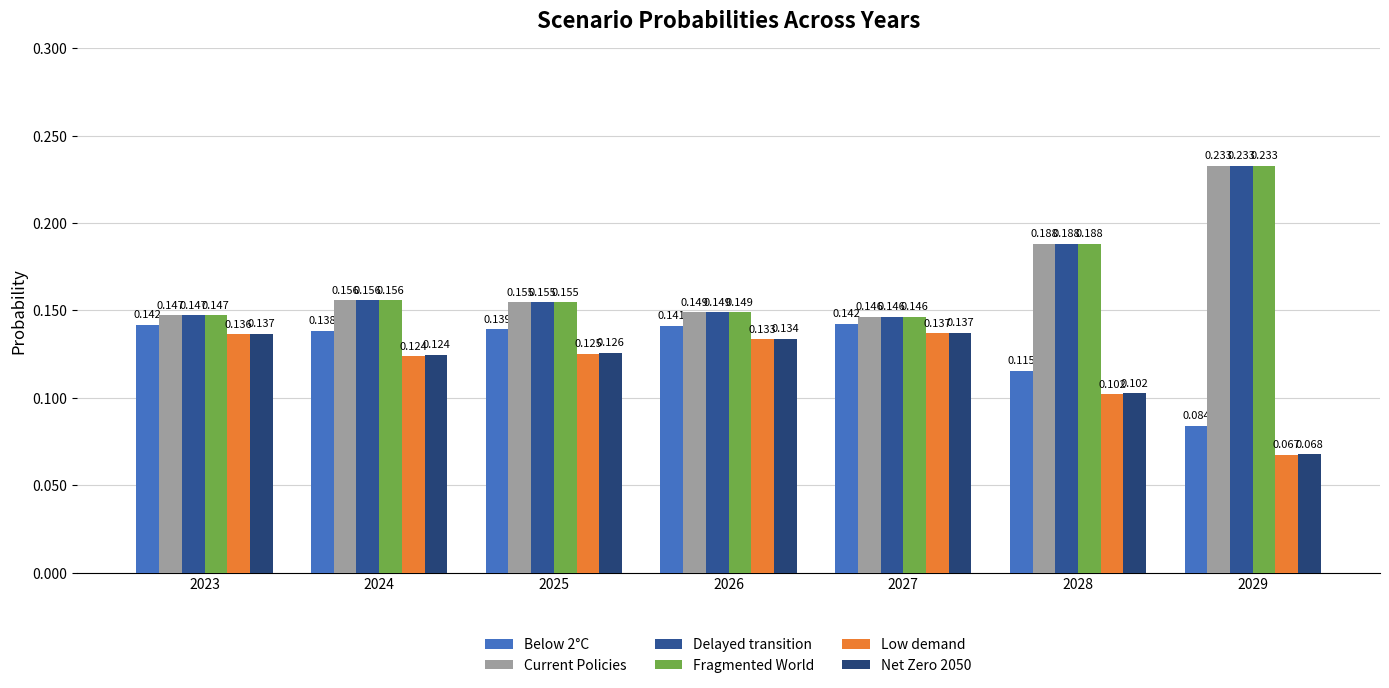

Where is Net Zero 2050 nearest to the value 0?

2029